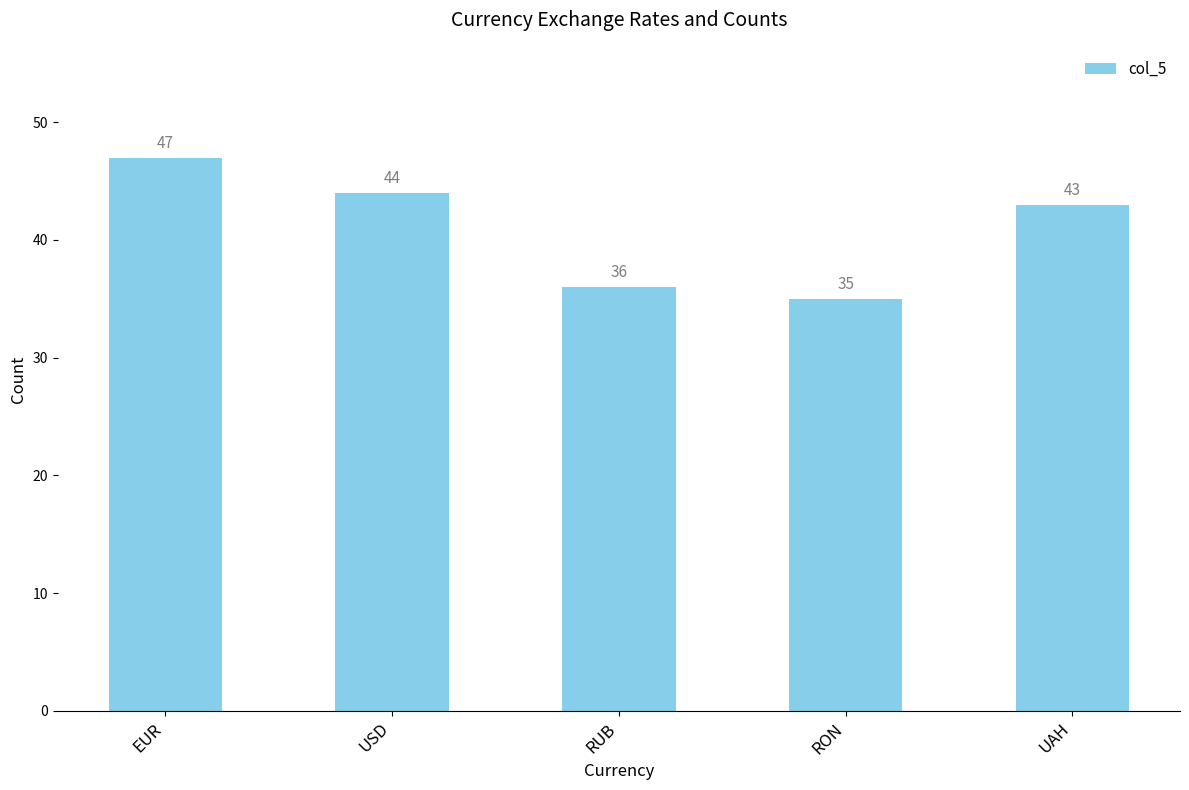

Which category has the highest value across all series?

EUR